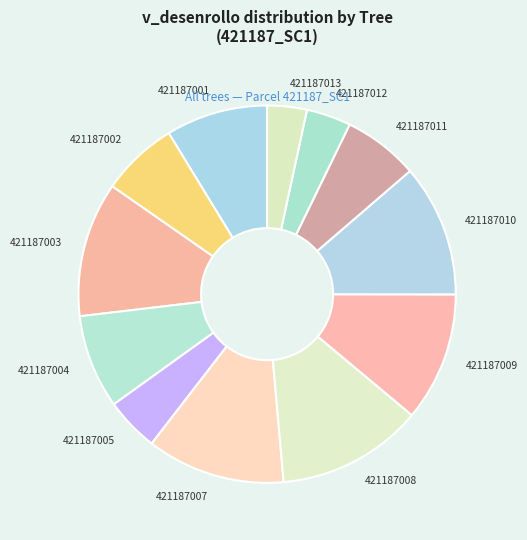

What is the largest slice in the pie chart?

421187008